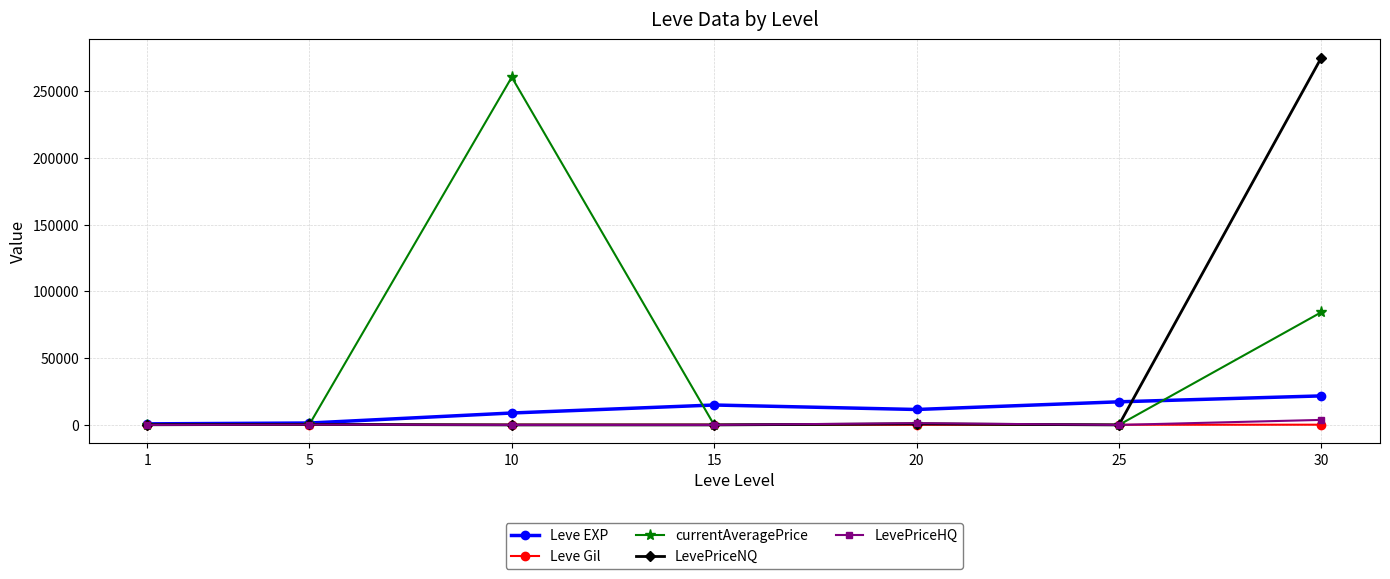

What is the value of the Leve EXP point at the 4th from the left?

14920.0